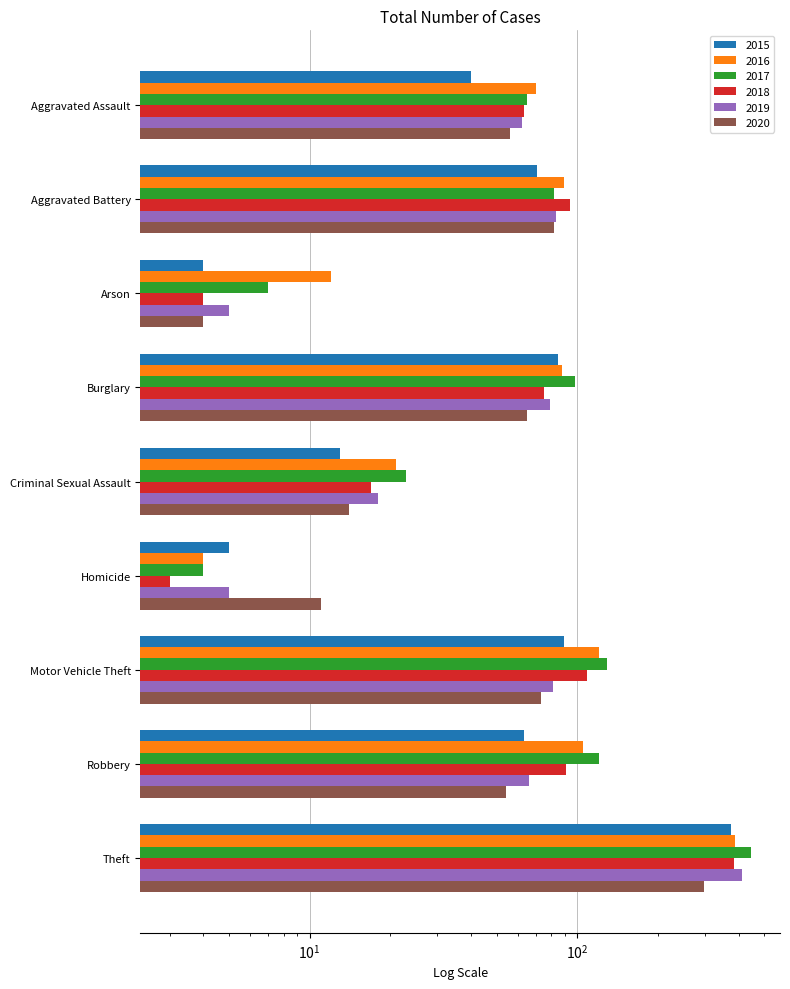

Reading right to left, transcribe all the data shown in this chart.

2015: 375	63	89	5	13	85	4	71	40
2016: 388	105	120	4	21	88	12	89	70
2017: 445	120	129	4	23	98	7	82	65
2018: 384	91	109	3	17	75	4	94	63
2019: 413	66	81	5	18	79	5	83	62
2020: 297	54	73	11	14	65	4	82	56